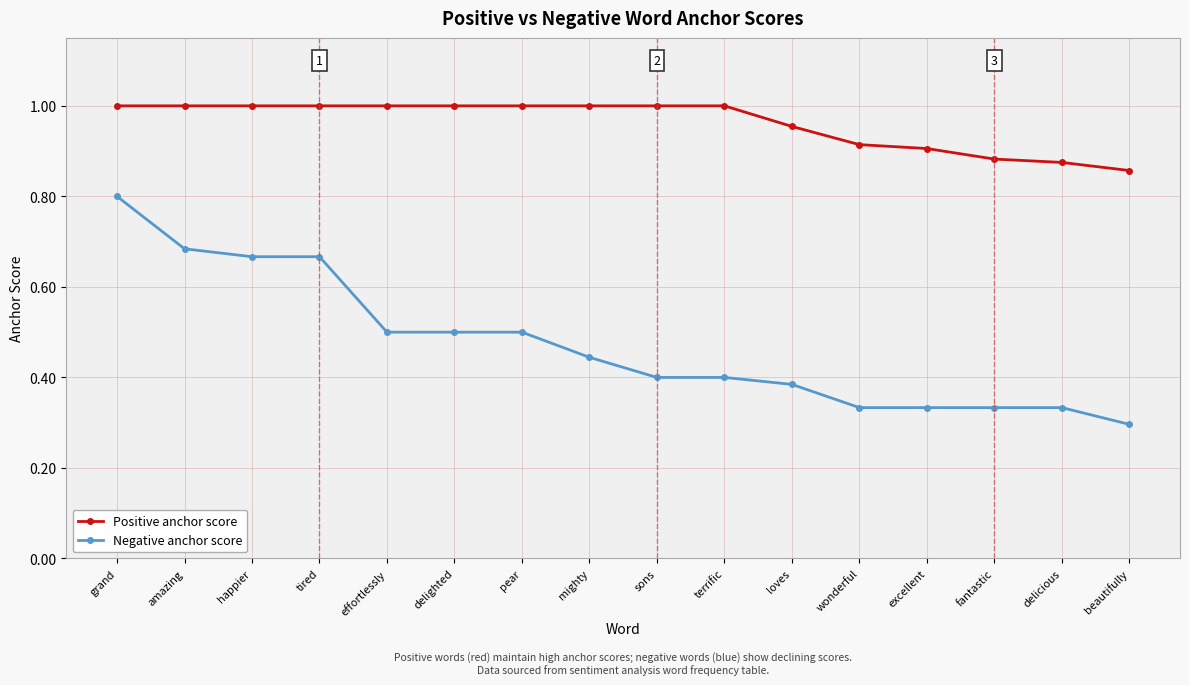

What value does the Positive anchor score series have at beautifully?

0.9